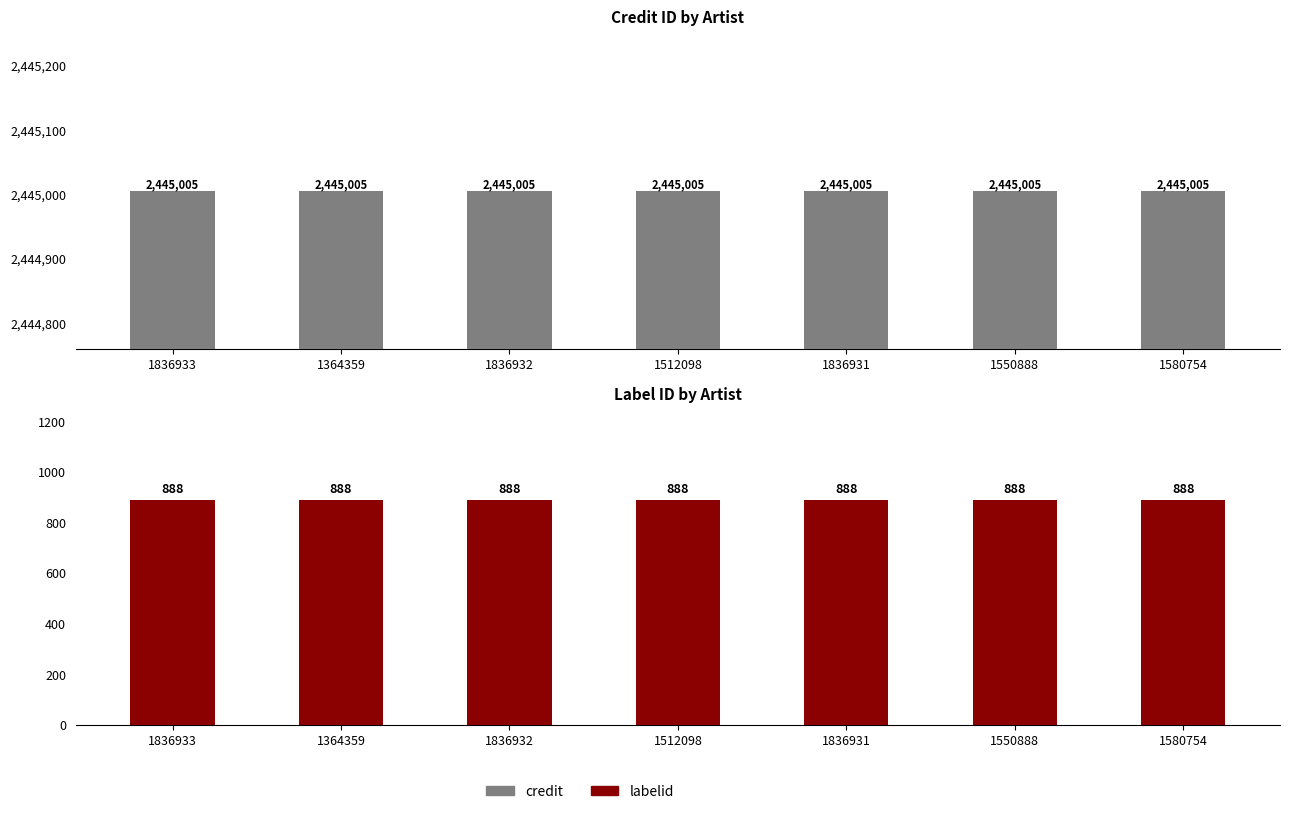

What is the value of the labelid bar at the 1st from the left?

888